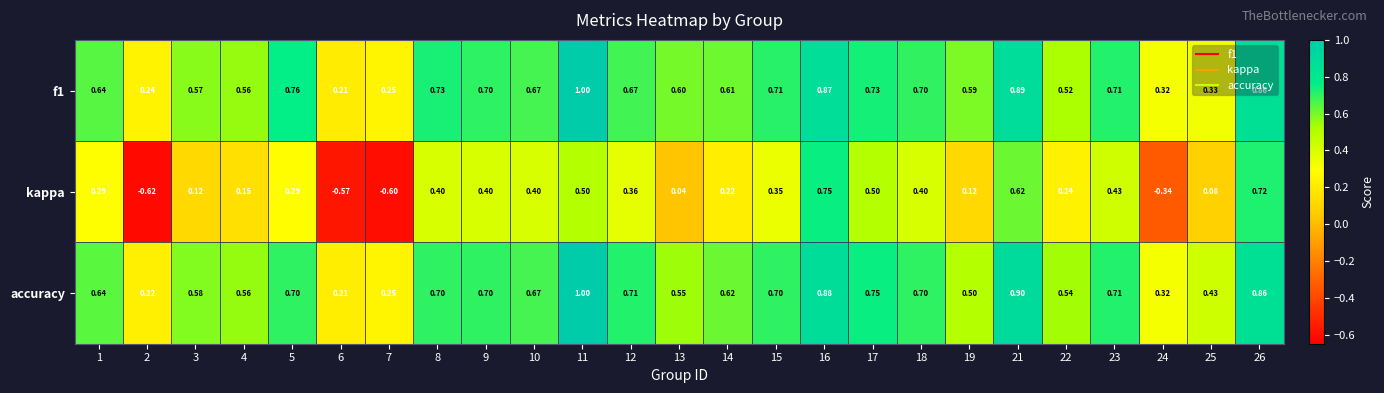

Is the value of f1 at 26 greater than the value of accuracy at 8?

Yes